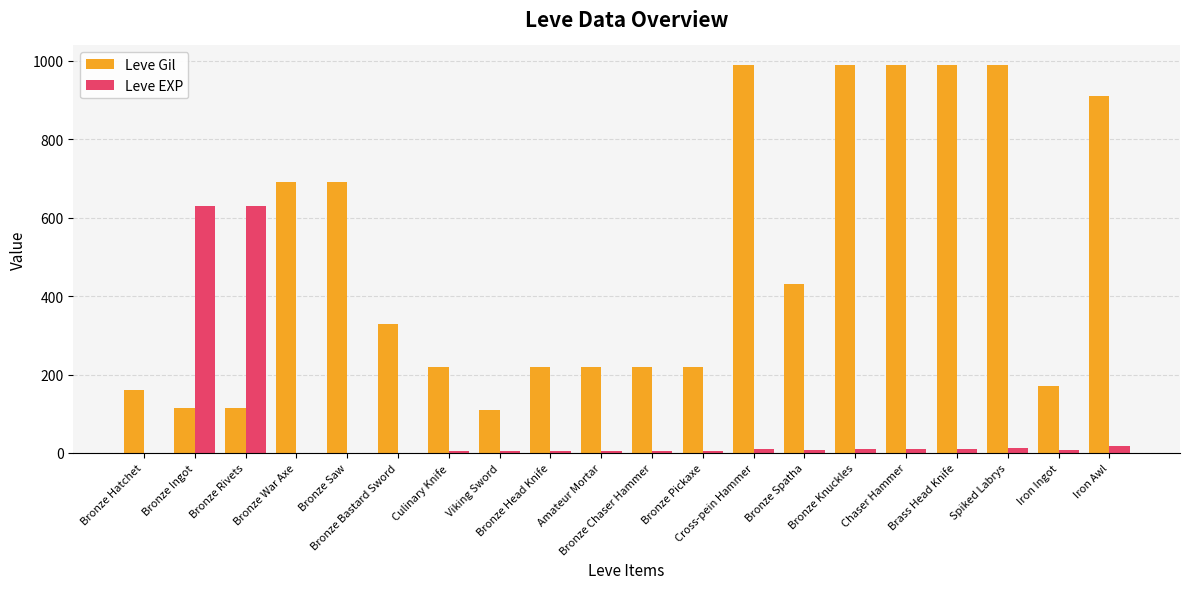

How many groups of bars are there?

20